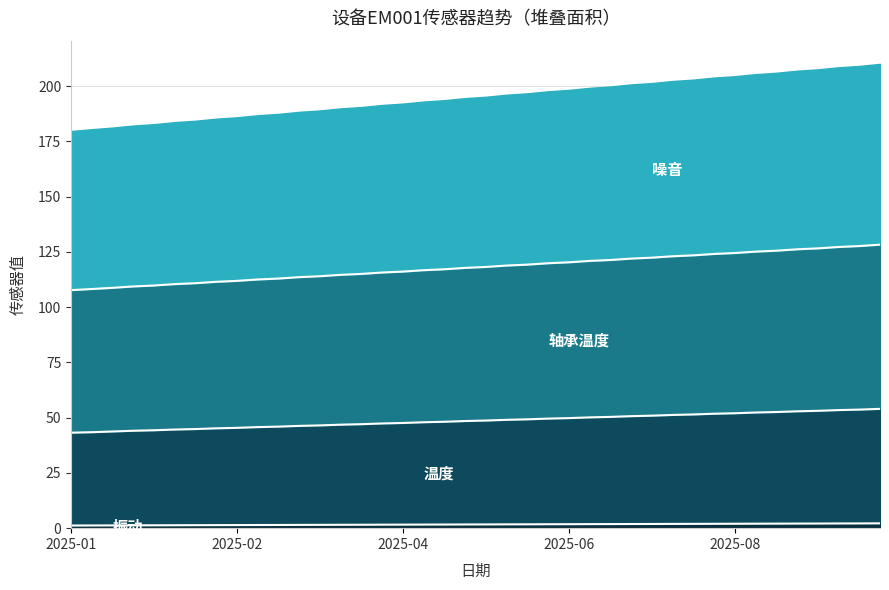

Does the chart have visible grid lines?

Yes